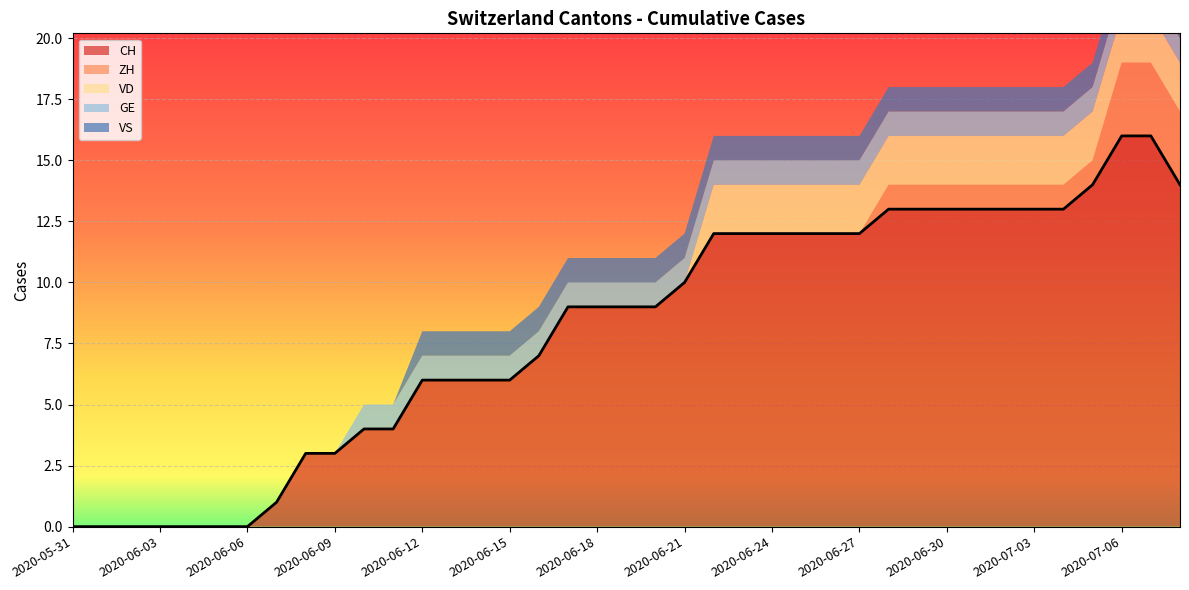

Is the value of VS at 2020-06-01 greater than the value of GE at 2020-06-28?

No